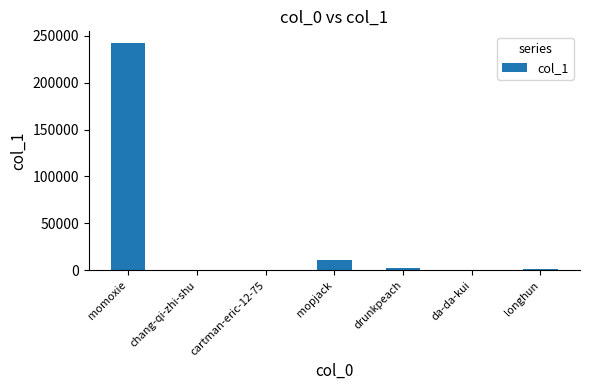

How many data points does each series have?

7